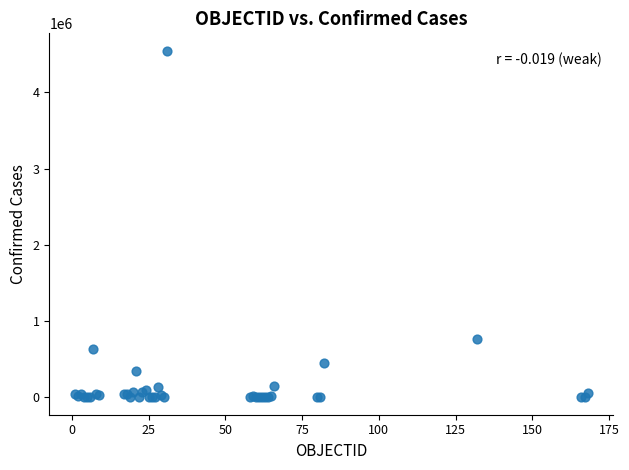

What Y value in the scatter plot is closest to 2272362?

765076